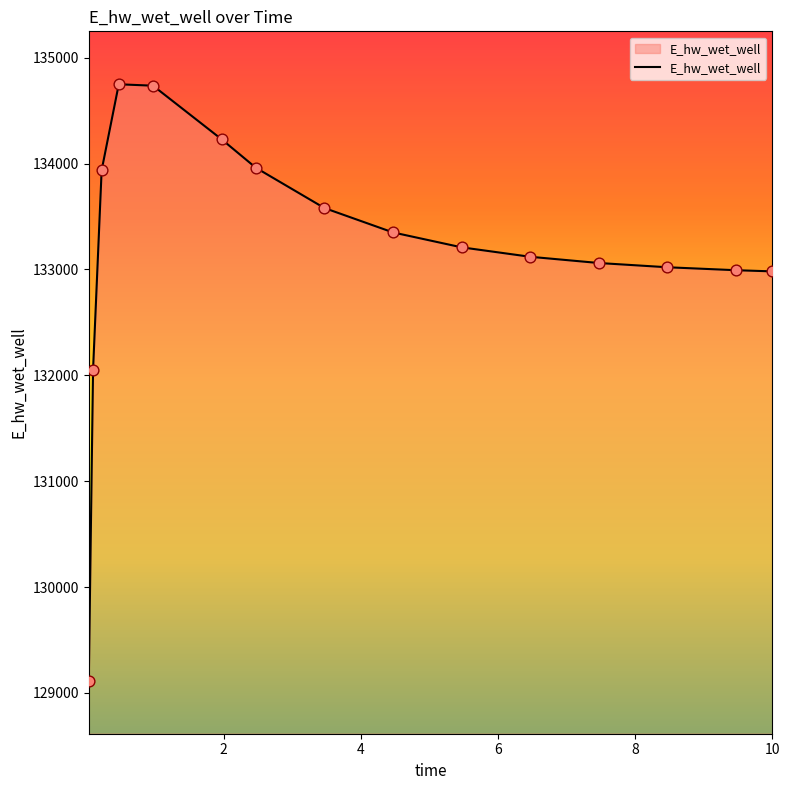

What is the difference between the maximum and minimum values?

5633.4